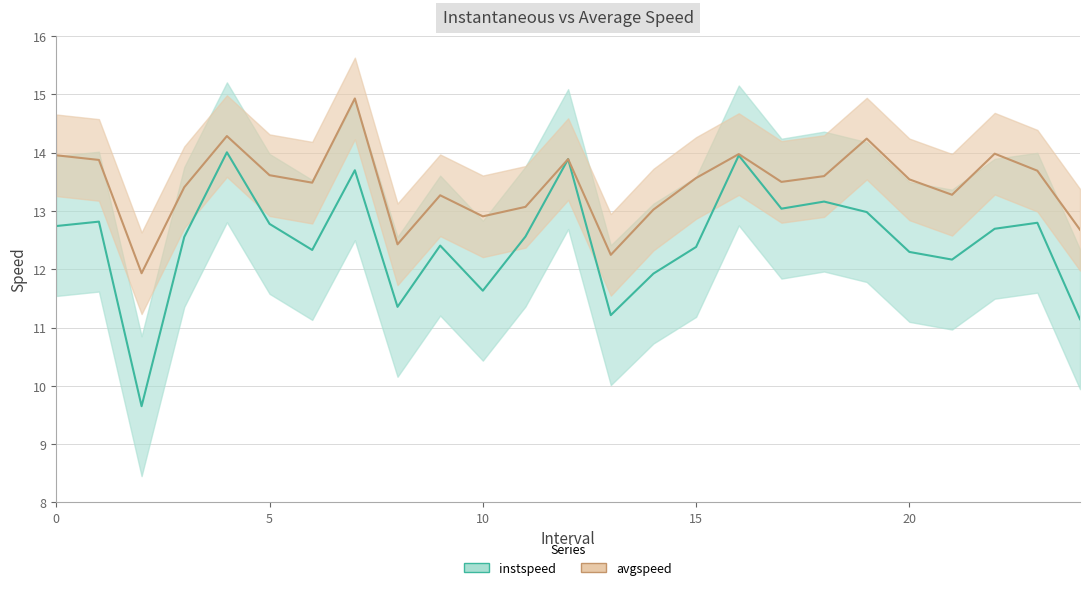

True or false: avgspeed and instspeed intersect in this chart.

False